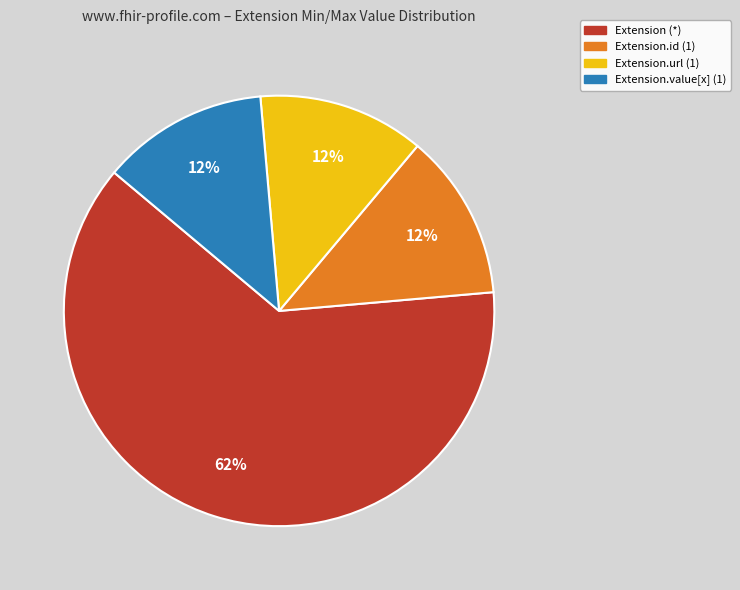

Is there a majority slice in this chart?

Yes